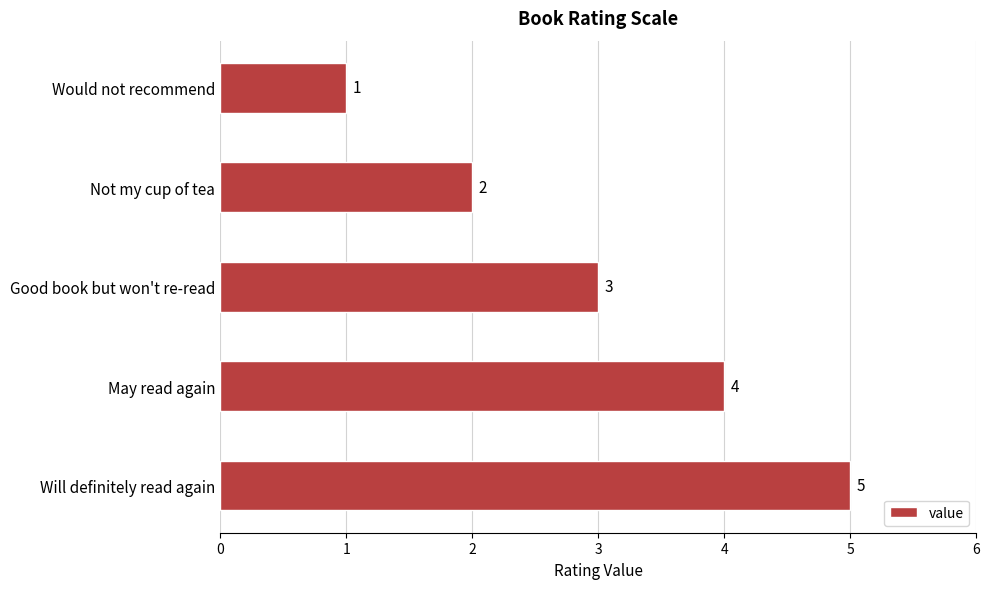

Reading bottom to top, what are all the values shown in this chart?

Will definitely read again=5	May read again=4	Good book but won't re-read=3	Not my cup of tea=2	Would not recommend=1